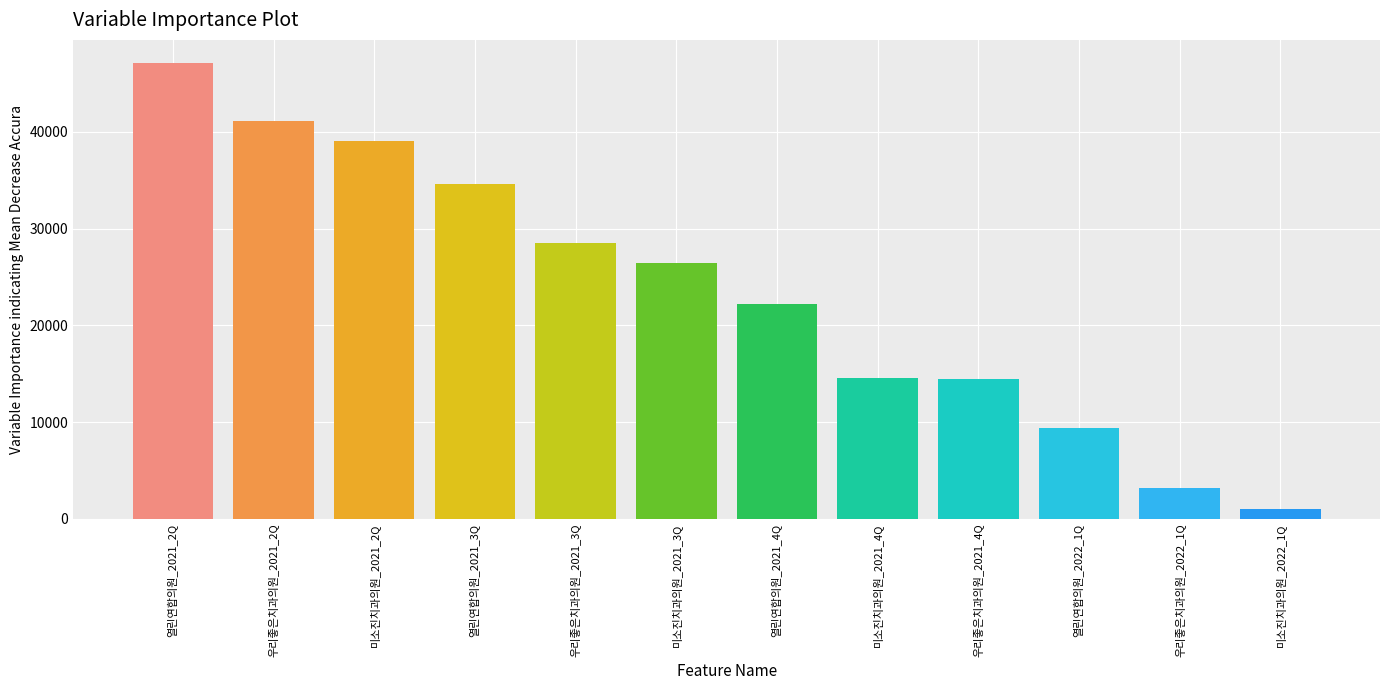

Where is the data nearest to the value 24083?

열린연합의원_2021_4Q